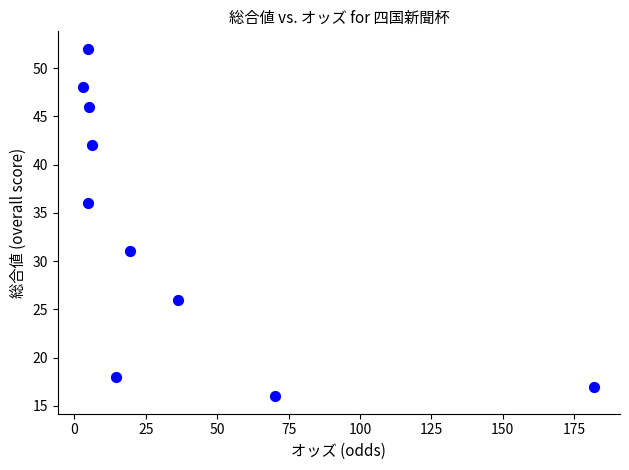

What is the range of Y values (max minus min)?

36